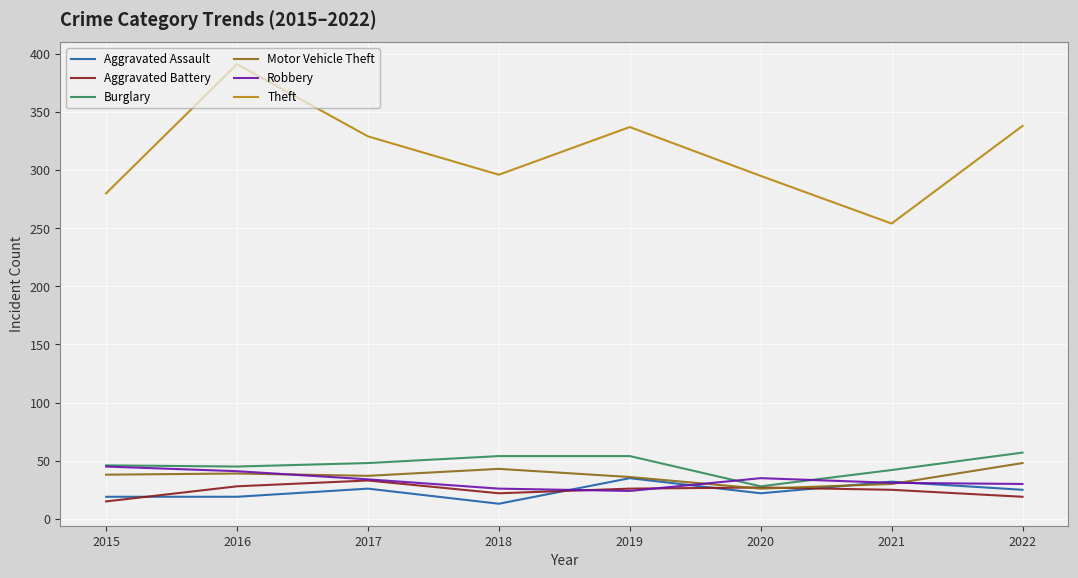

The value of Robbery at 2020 is 35. True or false?

True